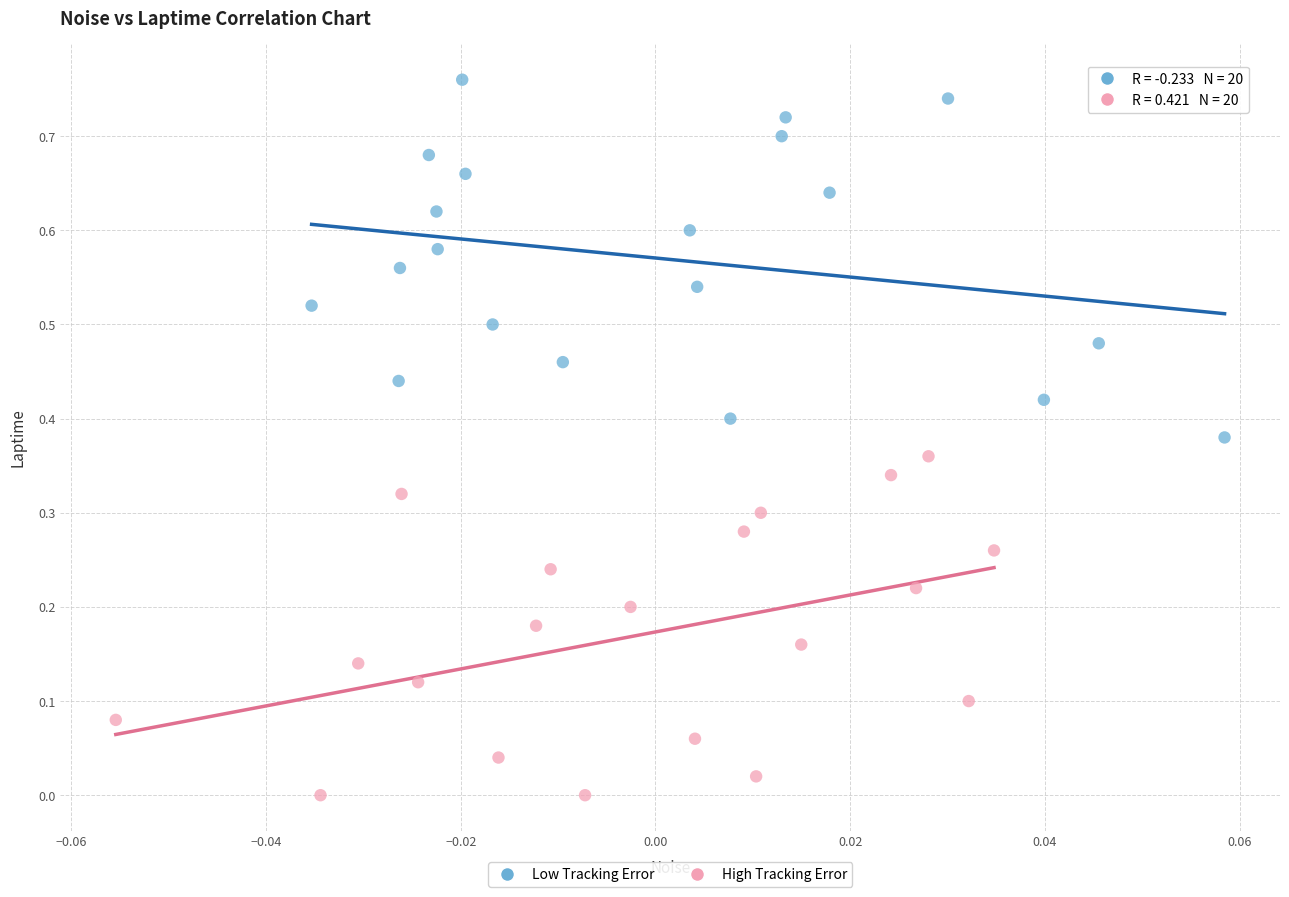

Which series contains the highest Y value?

Low Tracking Error